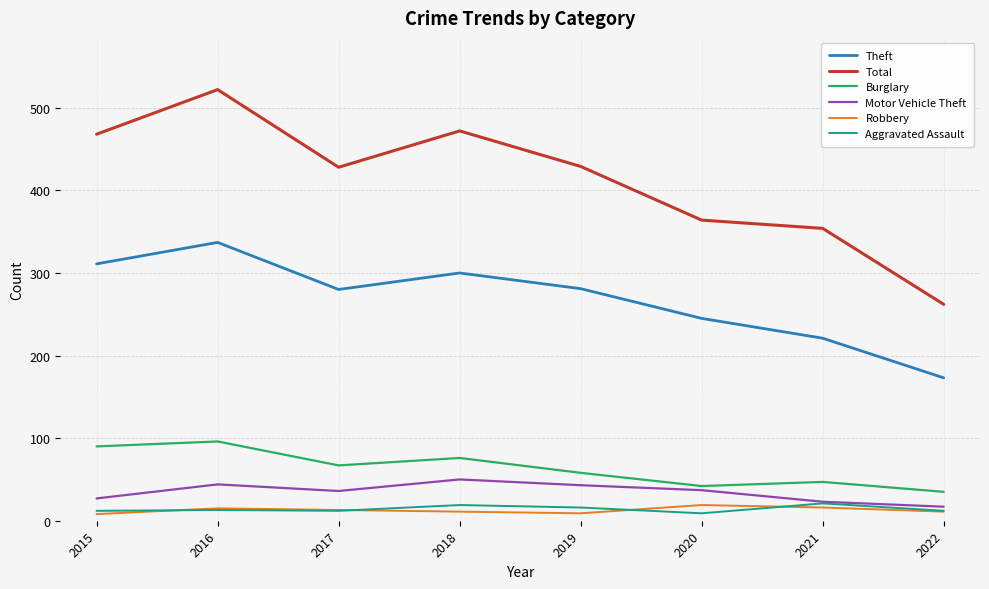

The value of Theft at 2019 is 281. True or false?

True